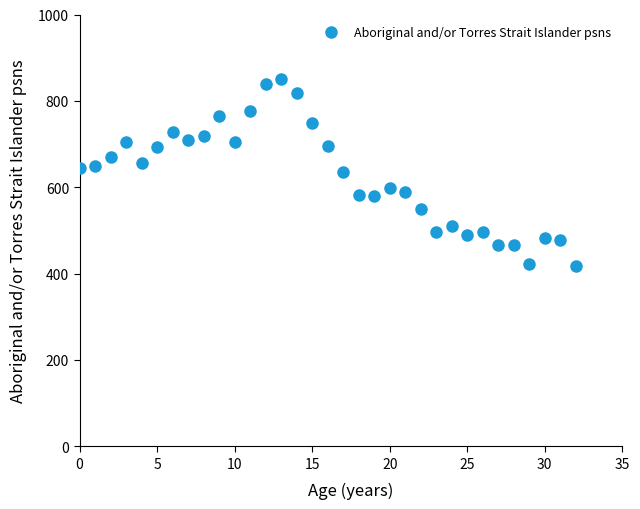

What is the range of Y values (max minus min)?

434